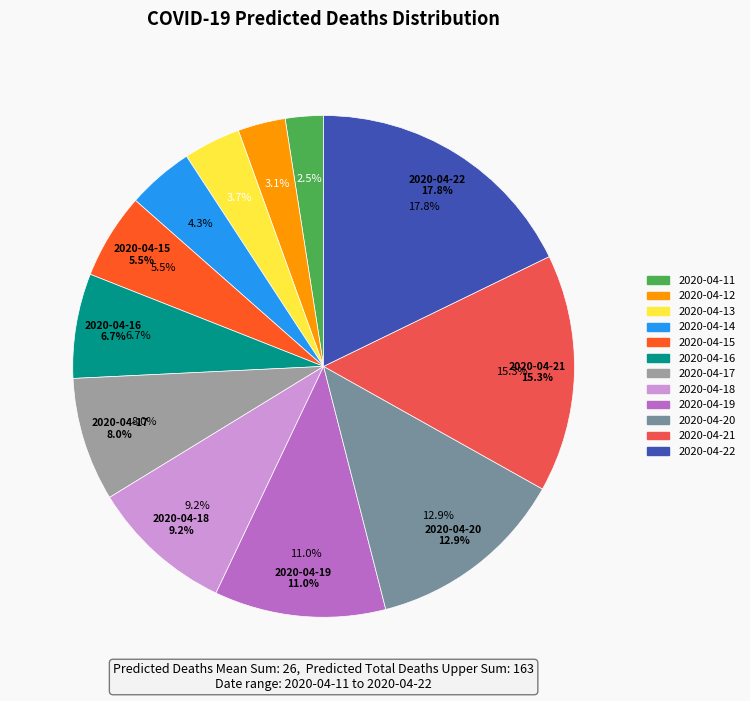

To the nearest percent, what portion does 2020-04-15 represent?

6%